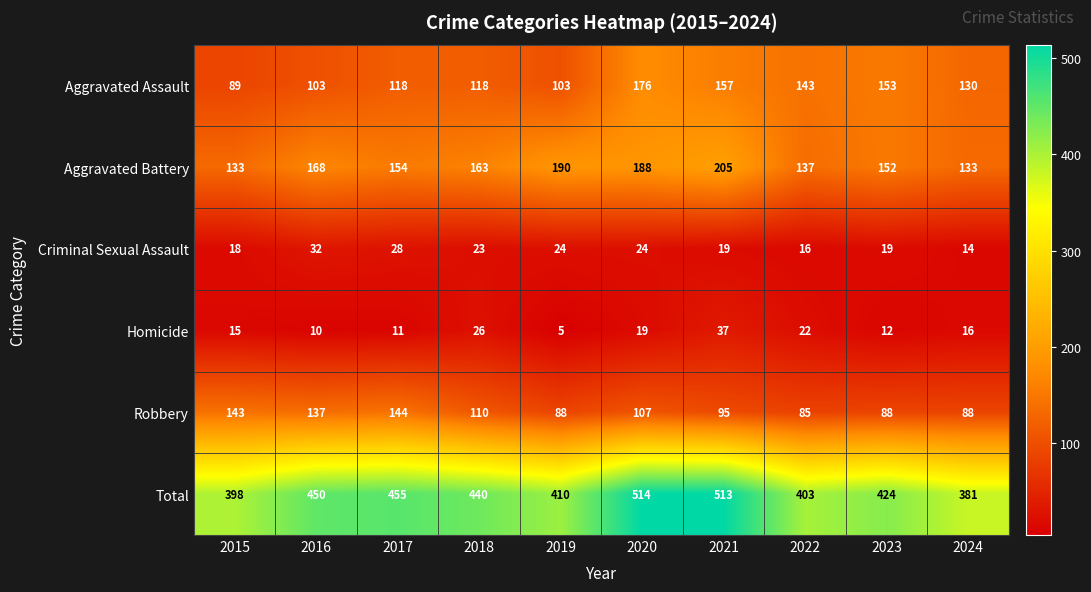

Which category has the highest value across all series?

2020